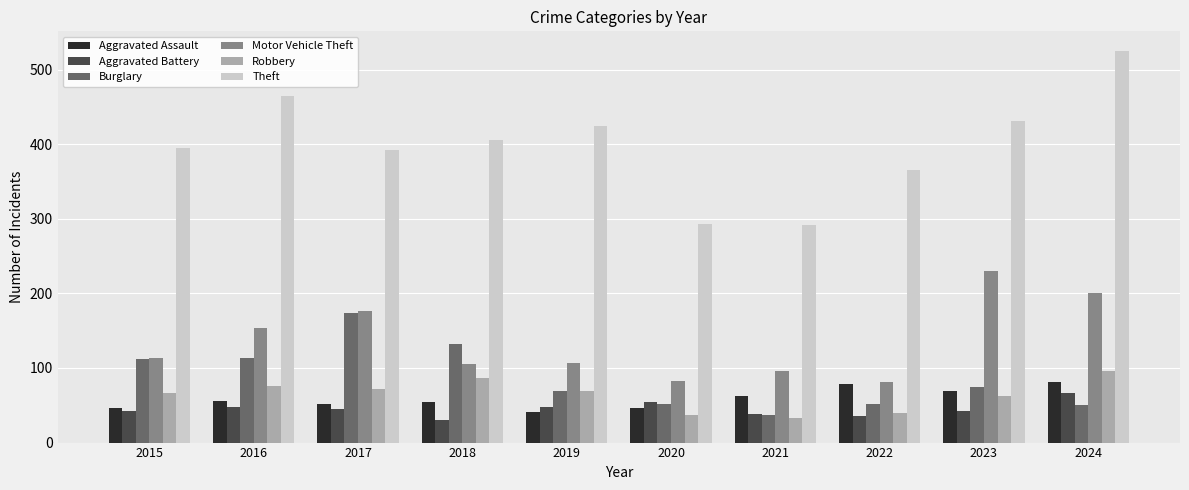

Count the number of categories in the chart.

10